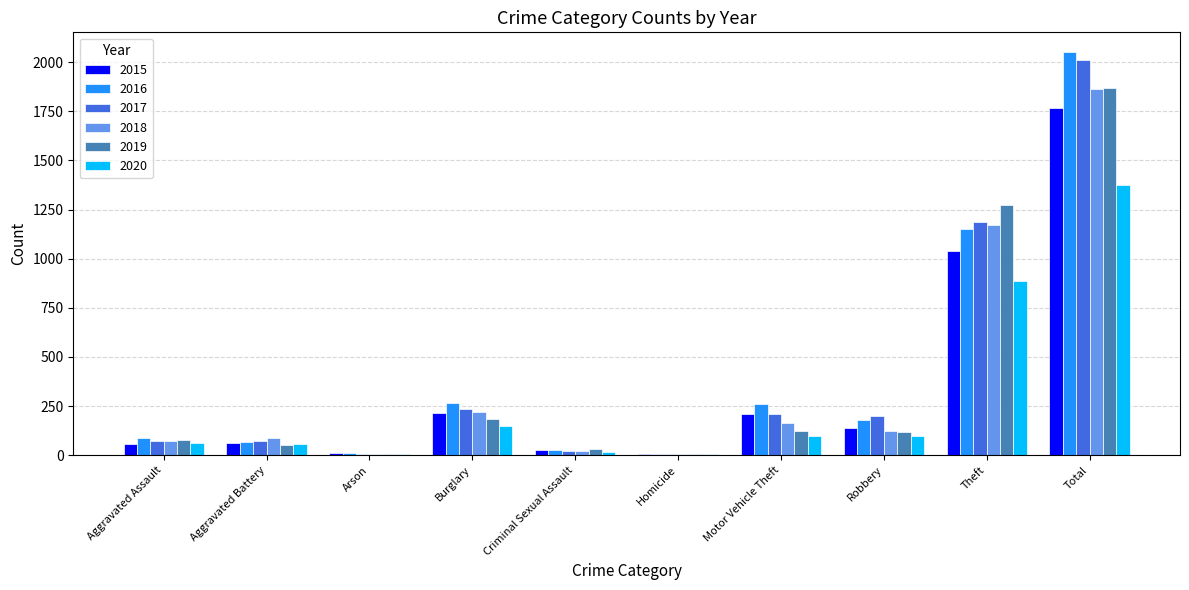

What is the sum of all 2018 values?

3730